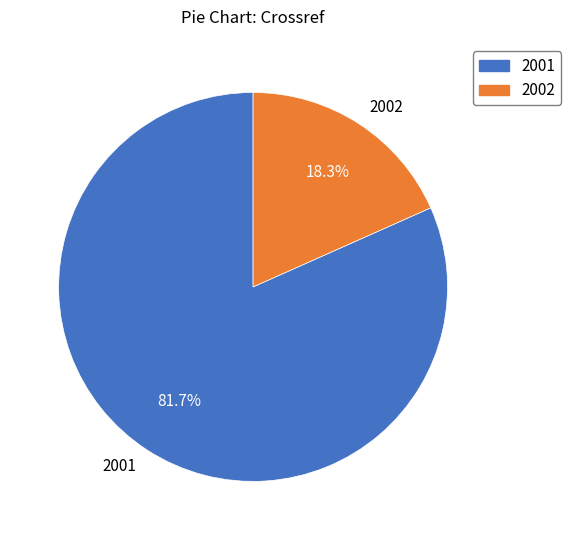

Do 2001 and 2002 together represent more than half of the pie?

Yes